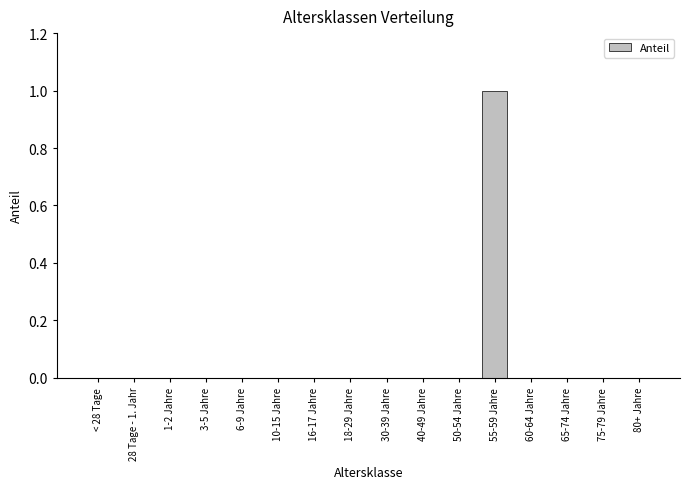

Is it true that the value at 6-9 Jahre is 0?

True